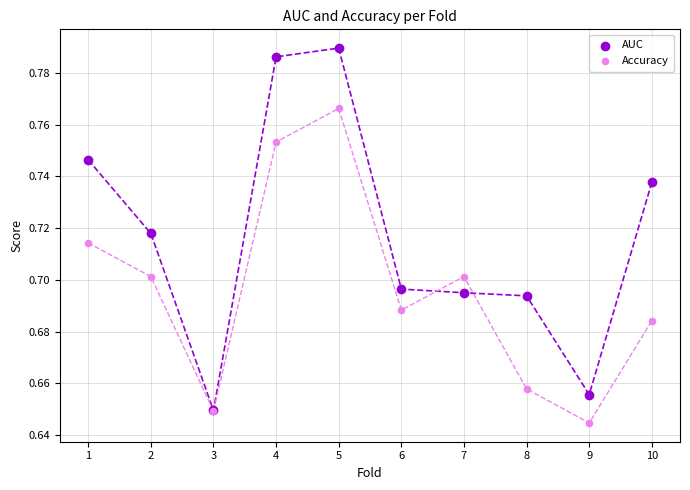

What are all the series names shown in the legend?

AUC, Accuracy